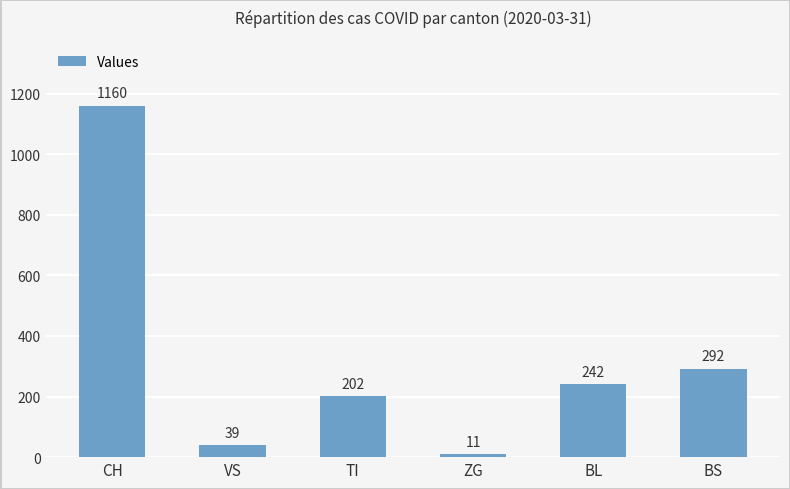

Are the bars grouped side by side (vs. stacked)?

No